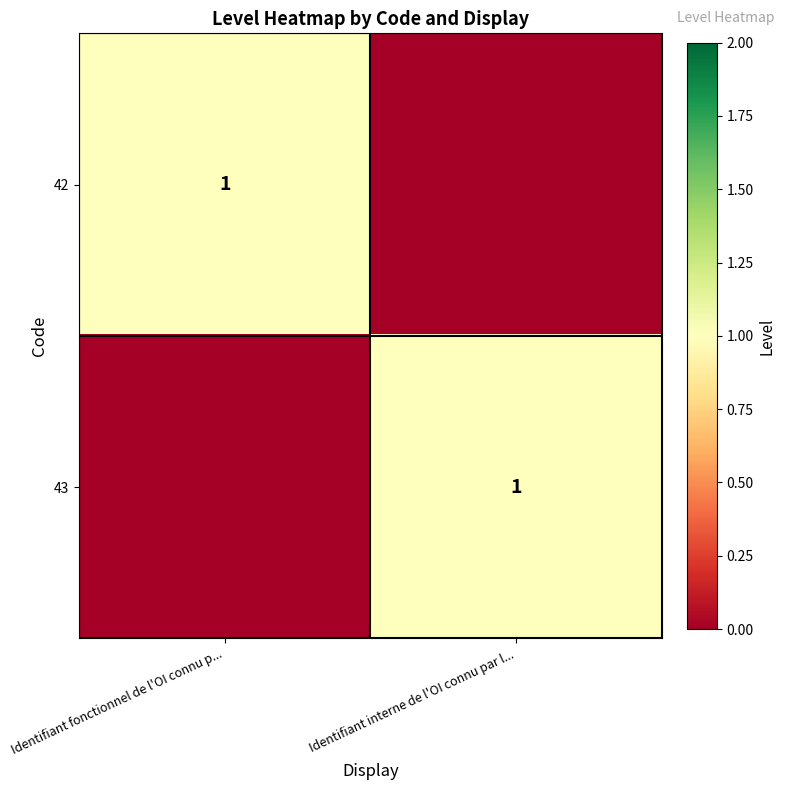

Is it true that 42 equals 1 at Identifiant fonctionnel de l'OI connu p...?

True